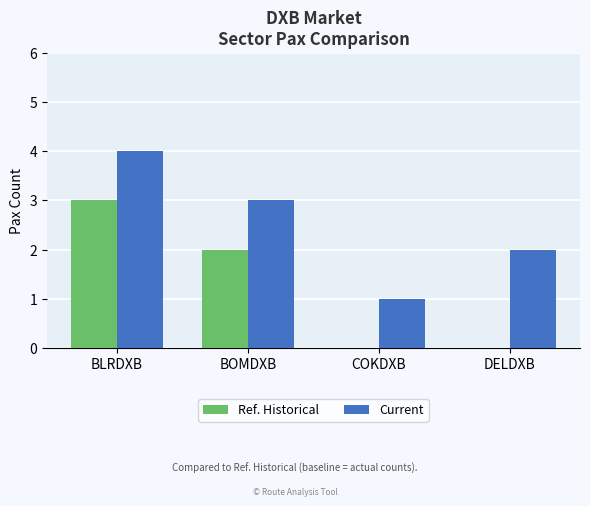

What is the sum of the Current values at COKDXB and BLRDXB?

5